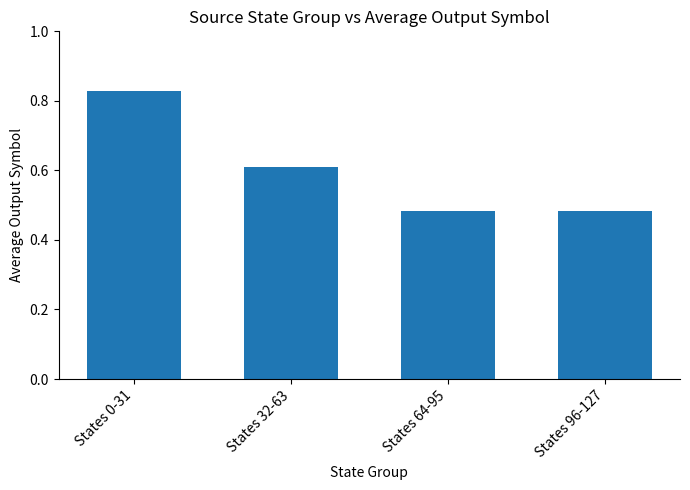

Count the values in the range 0 to 1.

4